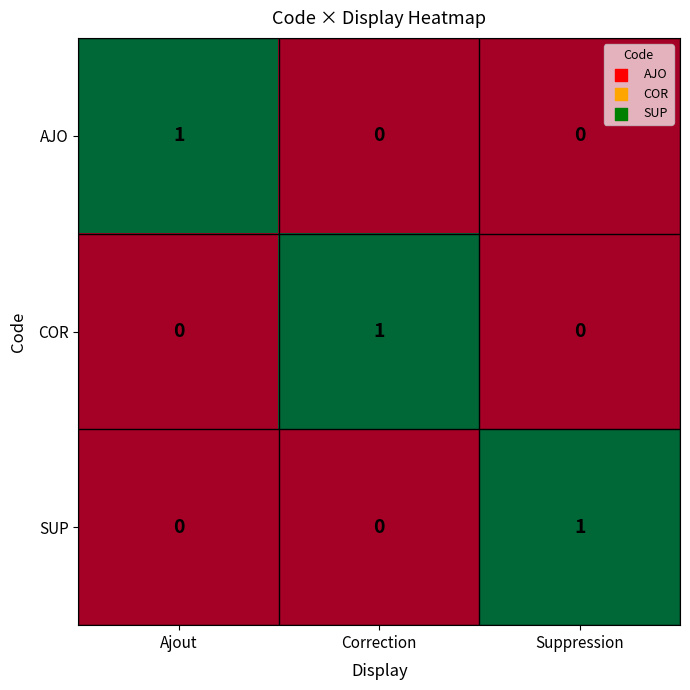

The value of AJO at Correction is 0. True or false?

True